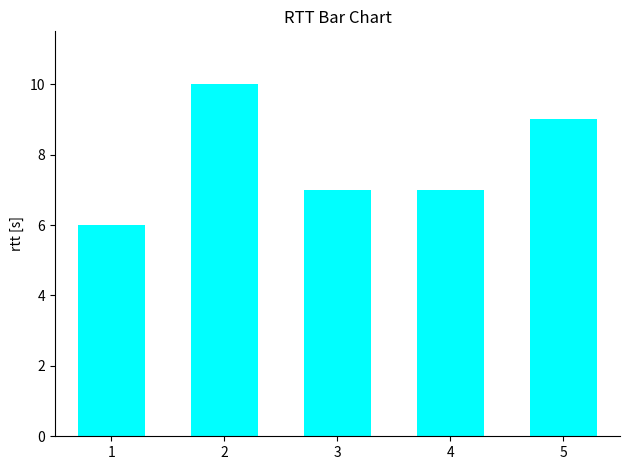

Reading left to right, extract all data points from this chart.

1=6	2=10	3=7	4=7	5=9